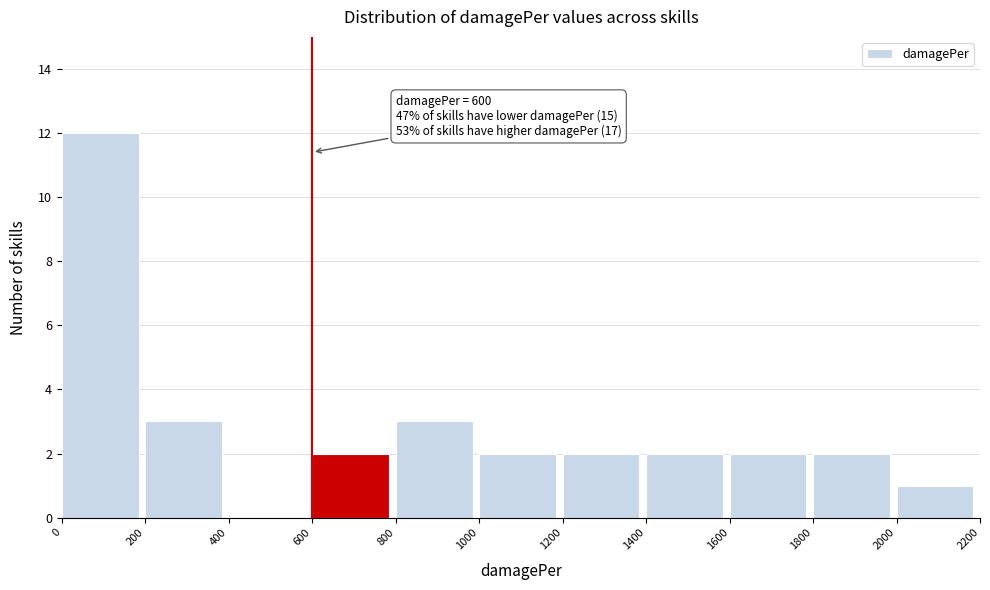

Which range on the x-axis has the tallest bar?

0 to 200